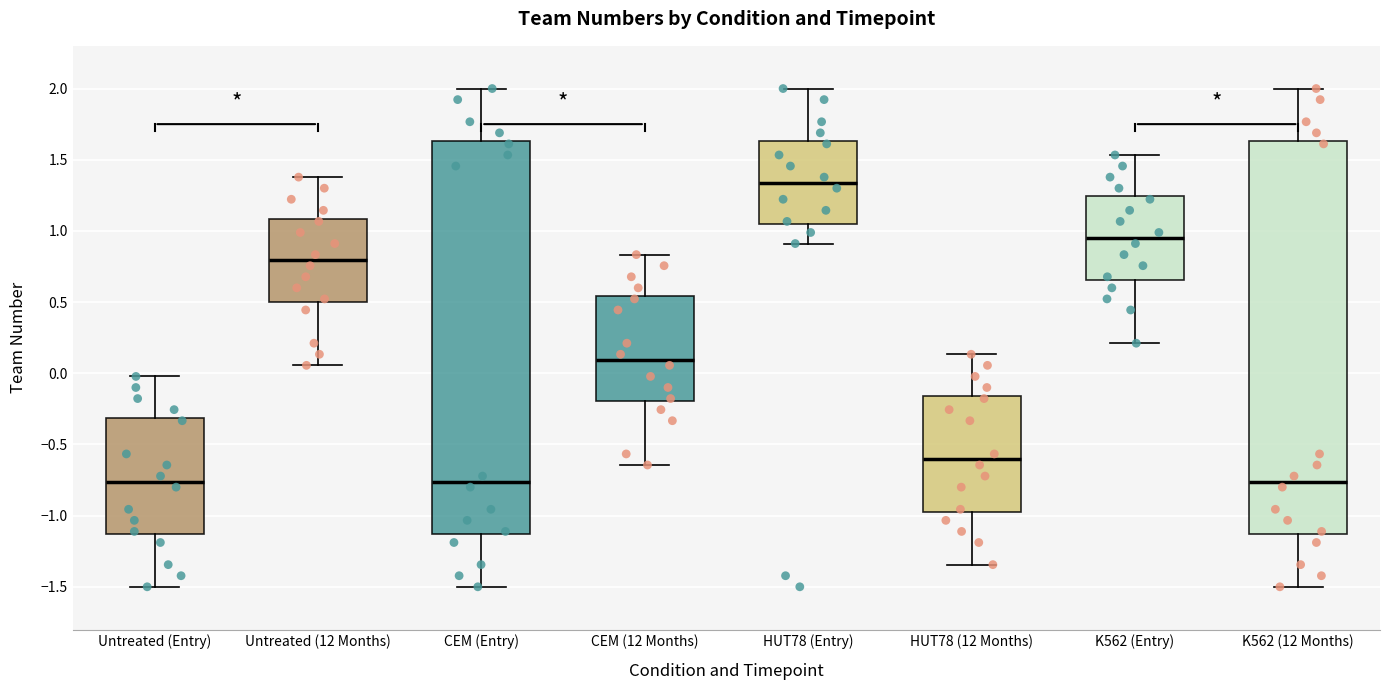

Reading left to right, transcribe this box plot: for each box, give where its median line is, the range the box spans, and where its two whiskers end, as read against the y-axis. The values are not printed on the chart, so give them approximately, as read against the axis.

Untreated (Entry): median -0.75, box -1.15 to -0.30, whiskers -1.50 to 0.00
Untreated (12 Months): median 0.80, box 0.50 to 1.10, whiskers 0.05 to 1.40
CEM (Entry): median -0.75, box -1.15 to 1.65, whiskers -1.50 to 2.00
CEM (12 Months): median 0.10, box -0.20 to 0.55, whiskers -0.65 to 0.85
HUT78 (Entry): median 1.35, box 1.05 to 1.65, whiskers 0.90 to 2.00
HUT78 (12 Months): median -0.60, box -0.95 to -0.15, whiskers -1.35 to 0.15
K562 (Entry): median 0.95, box 0.65 to 1.25, whiskers 0.20 to 1.55
K562 (12 Months): median -0.75, box -1.15 to 1.65, whiskers -1.50 to 2.00